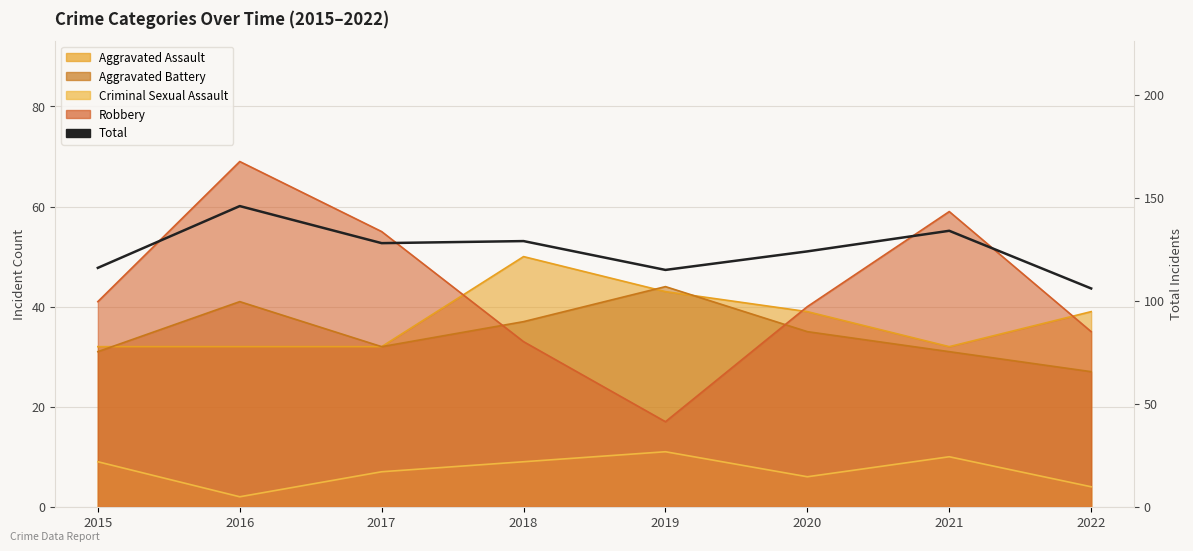

What is the greatest value displayed?

146